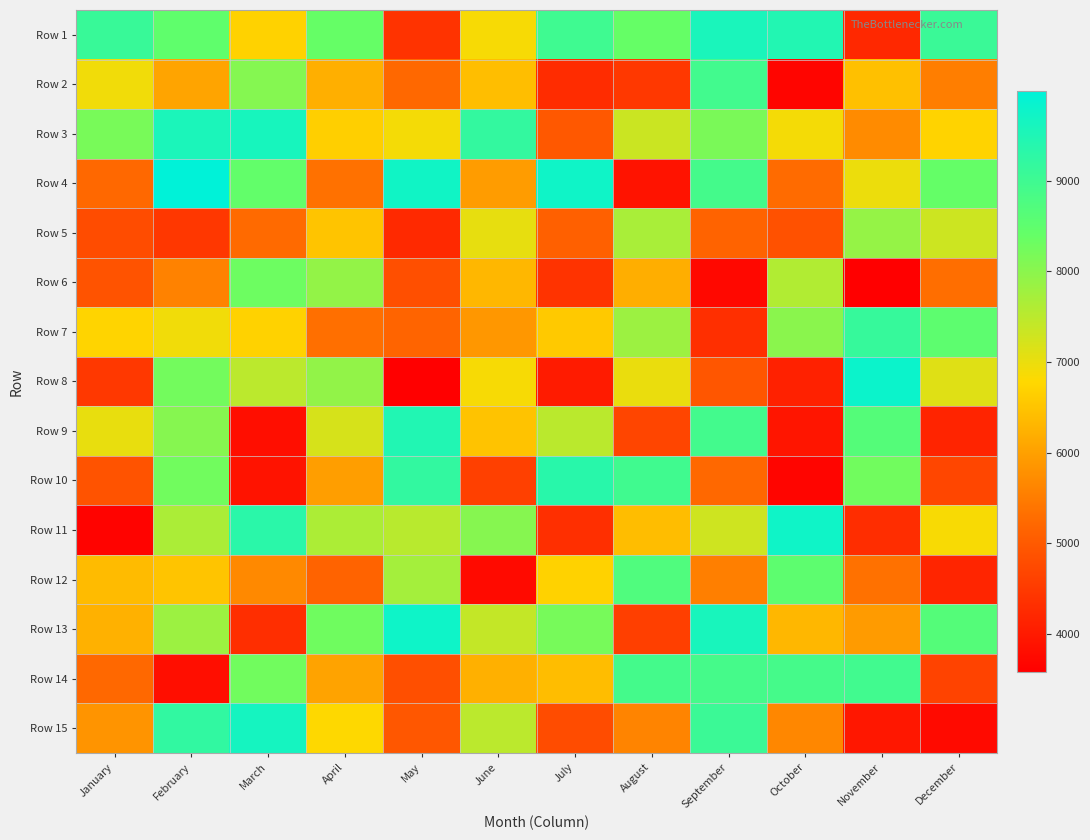

Count the number of data series in this chart.

15